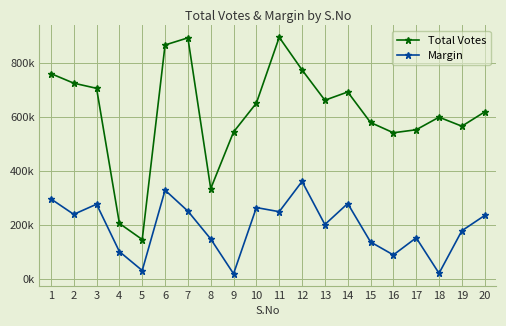

What are all the series names shown in the legend?

Total Votes, Margin